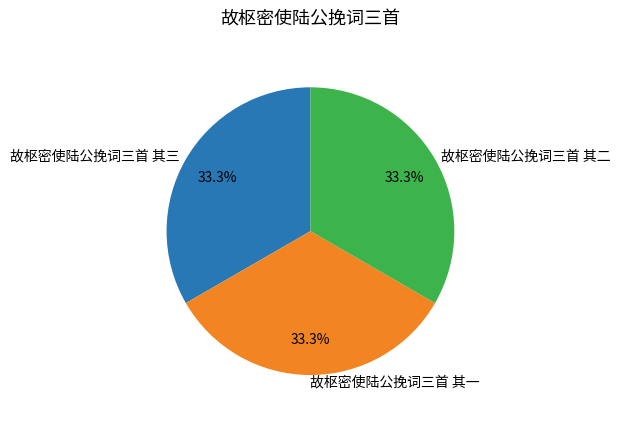

To the nearest percent, what portion does 故枢密使陆公挽词三首 其二 represent?

33%